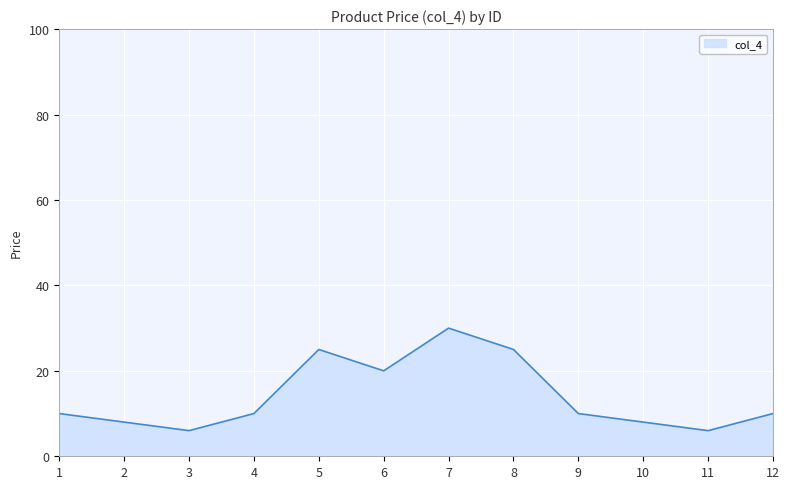

The chart shows a value of 39 at 8. True or false?

False